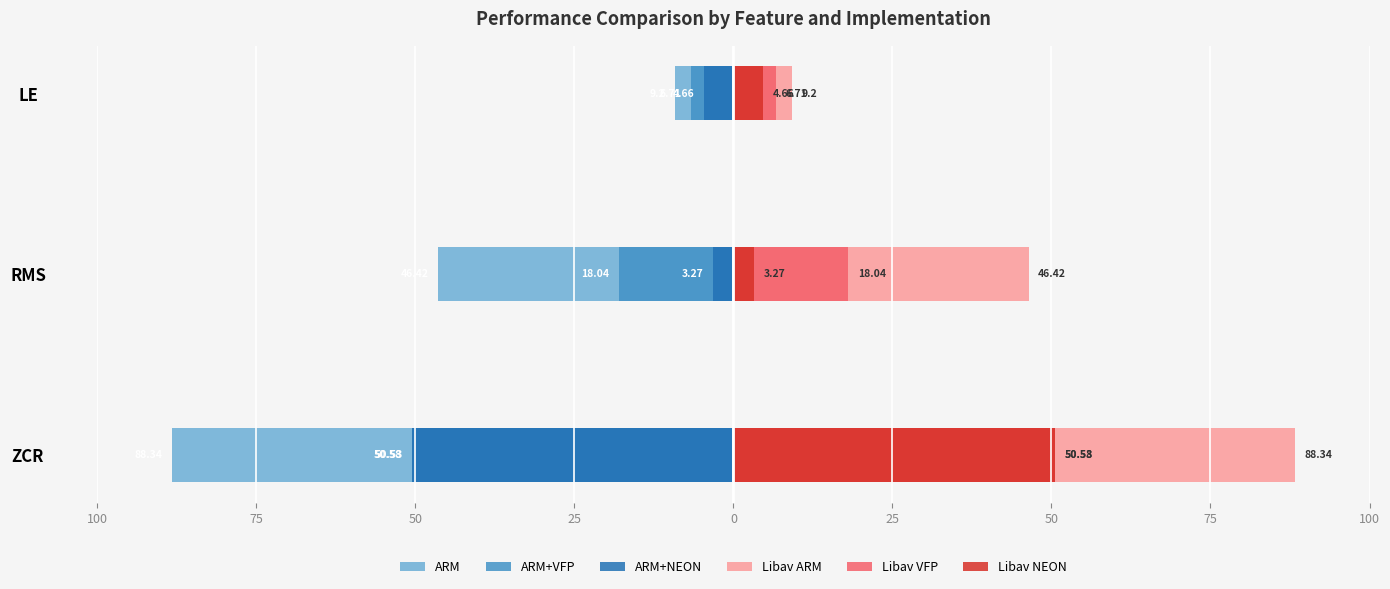

True or false: ARM+NEON has a value of -4.7 at LE.

True